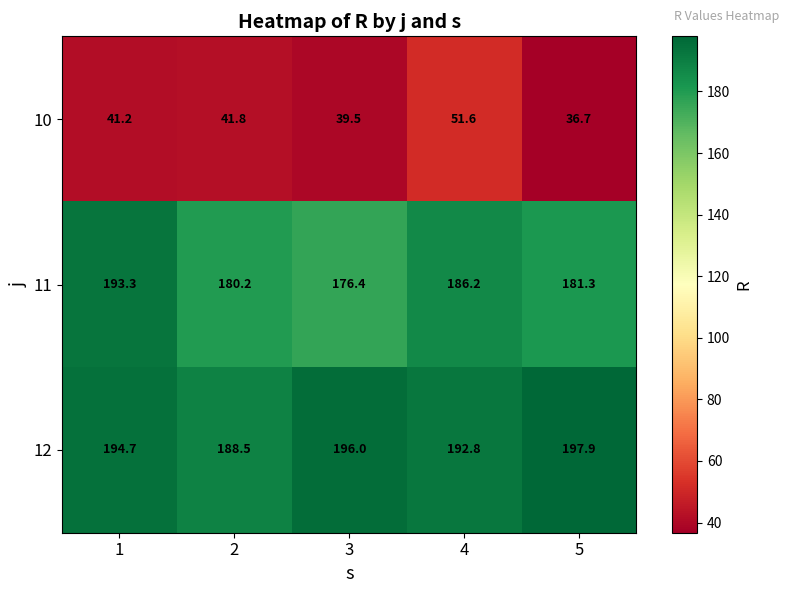

Which series has the largest total across all categories?

12